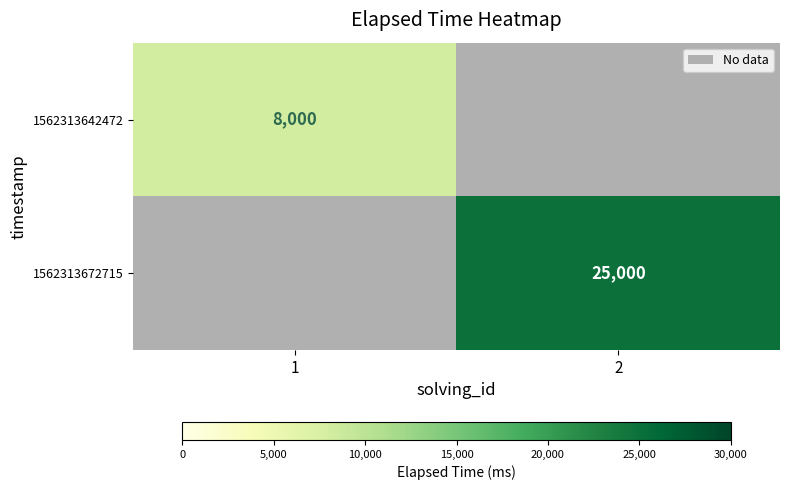

The value of 1562313672715 at 2 is 32956. True or false?

False